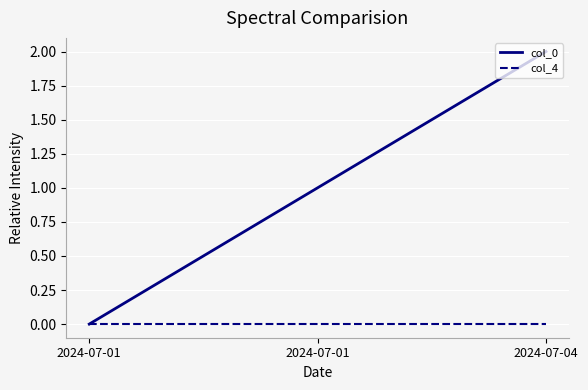

What value does the col_0 series have at 2024-07-01?

1